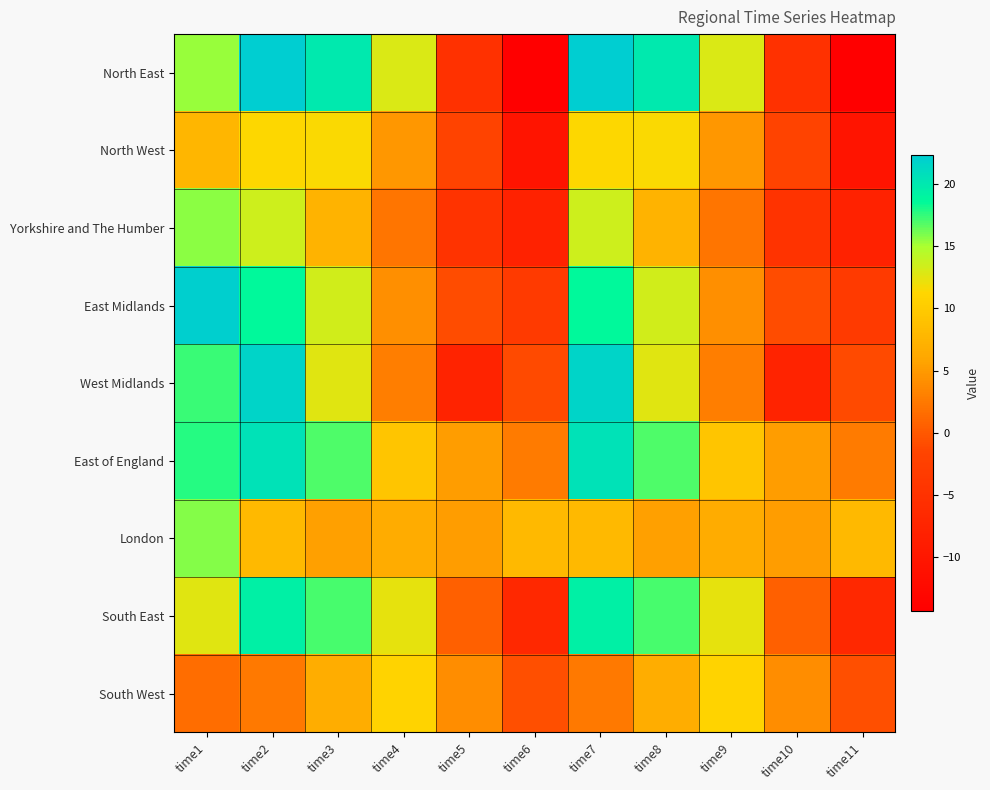

At which category is the sum across all series the highest?

time2